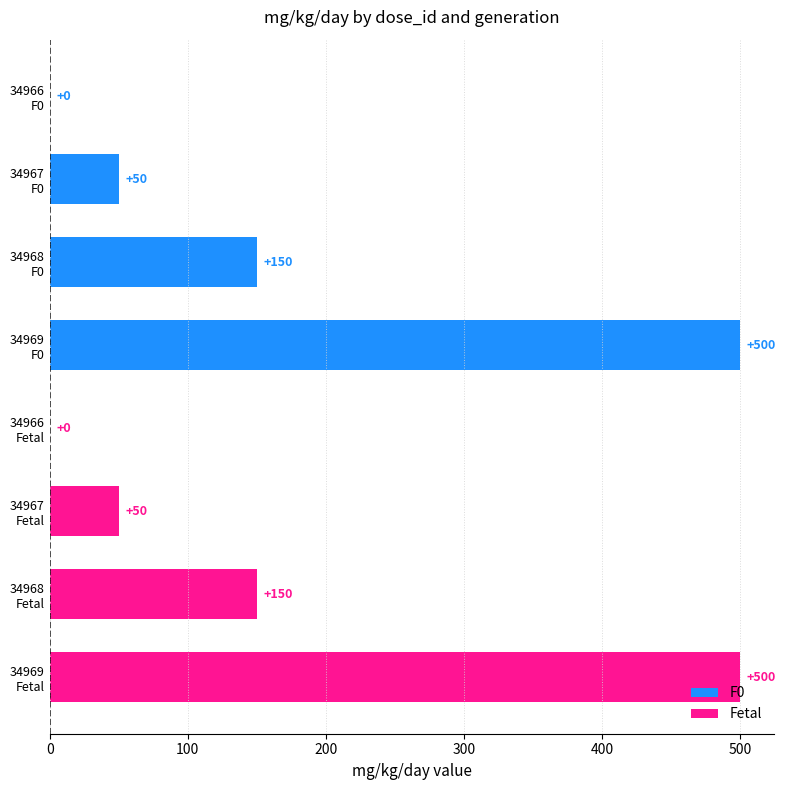

What are all the series names shown in the legend?

F0, Fetal